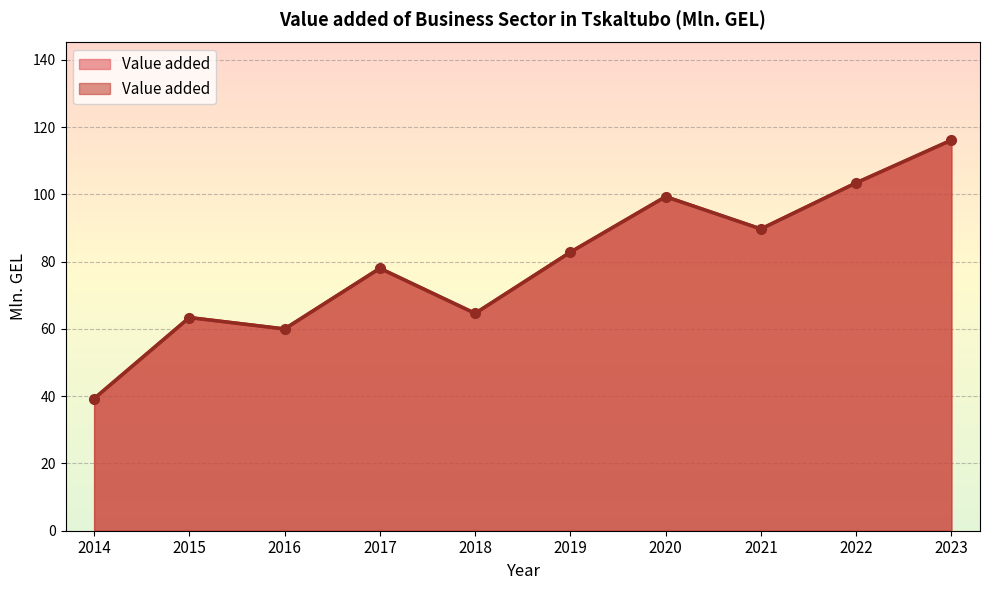

What is the difference between the values at 2014 and 2017?

38.7